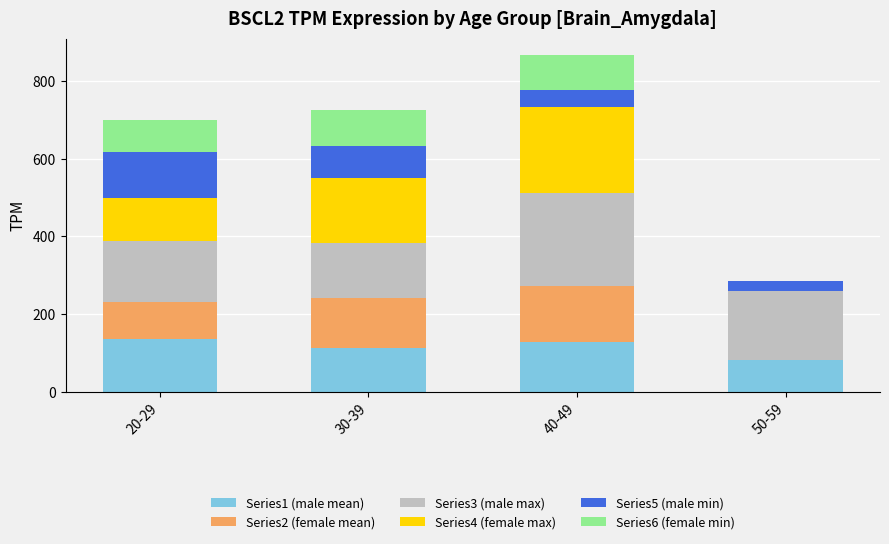

At which category is the sum across all series the highest?

40-49